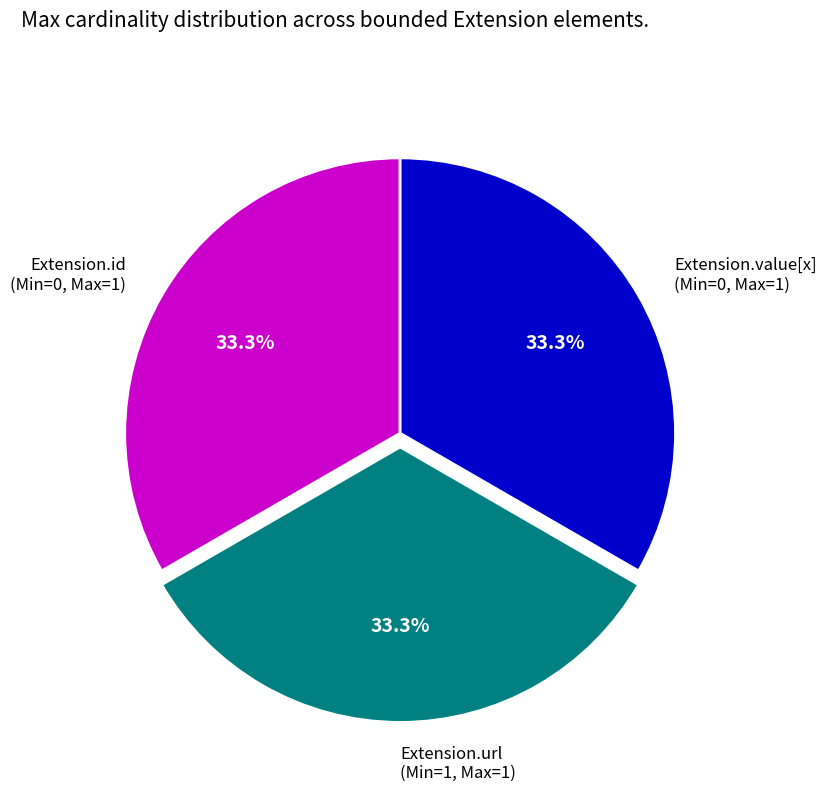

How many slices are in this pie chart?

3